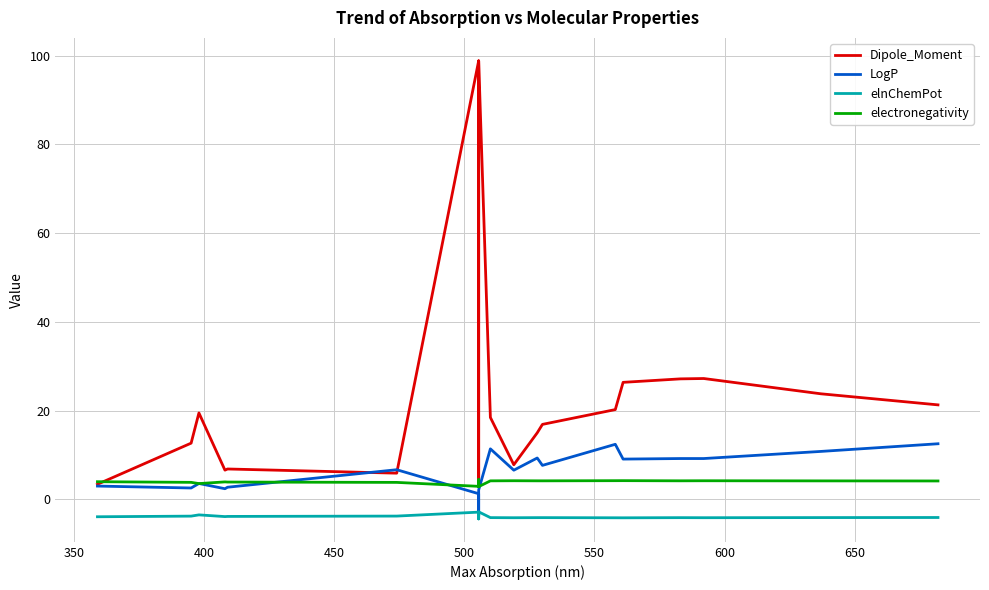

How many interior local valleys does the Dipole_Moment series have?

4